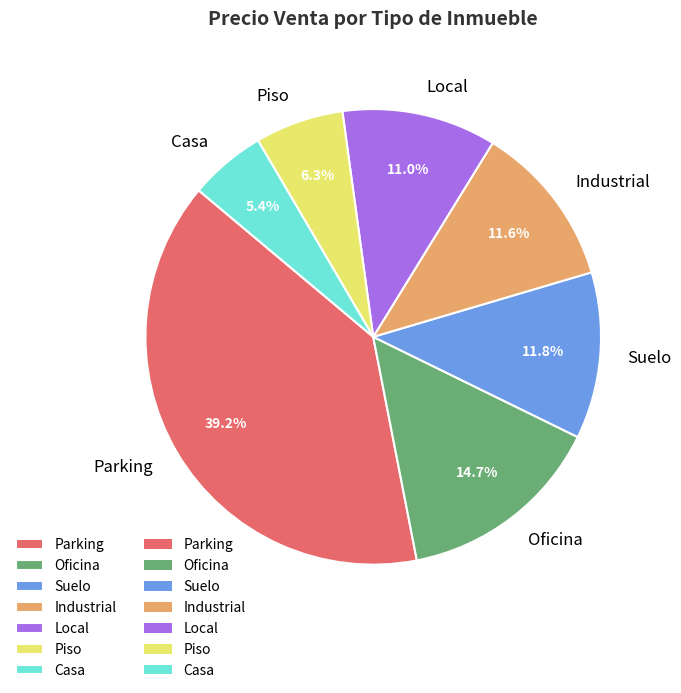

What percentage is the Piso slice, to the nearest percent?

6%